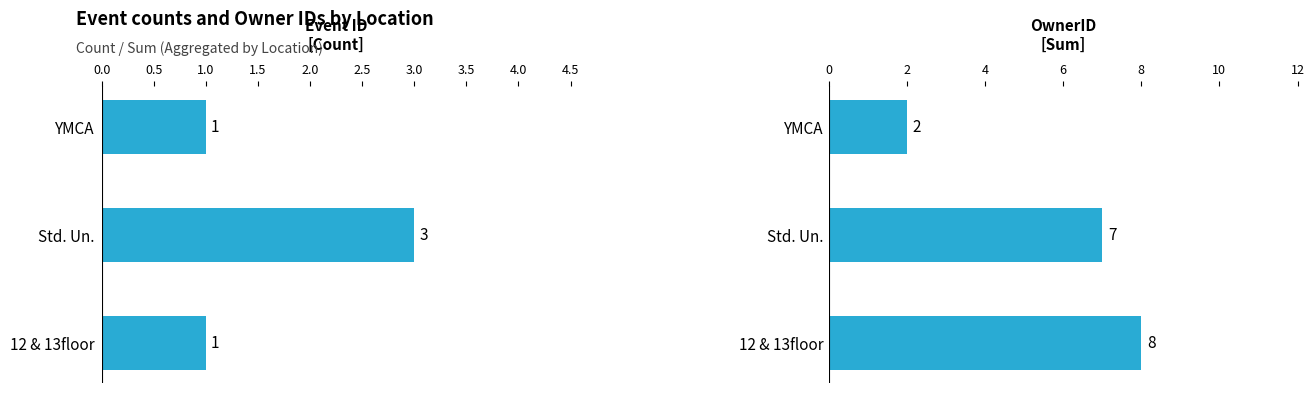

Rank the series by their average value, from highest to lowest.

OwnerID, Event ID